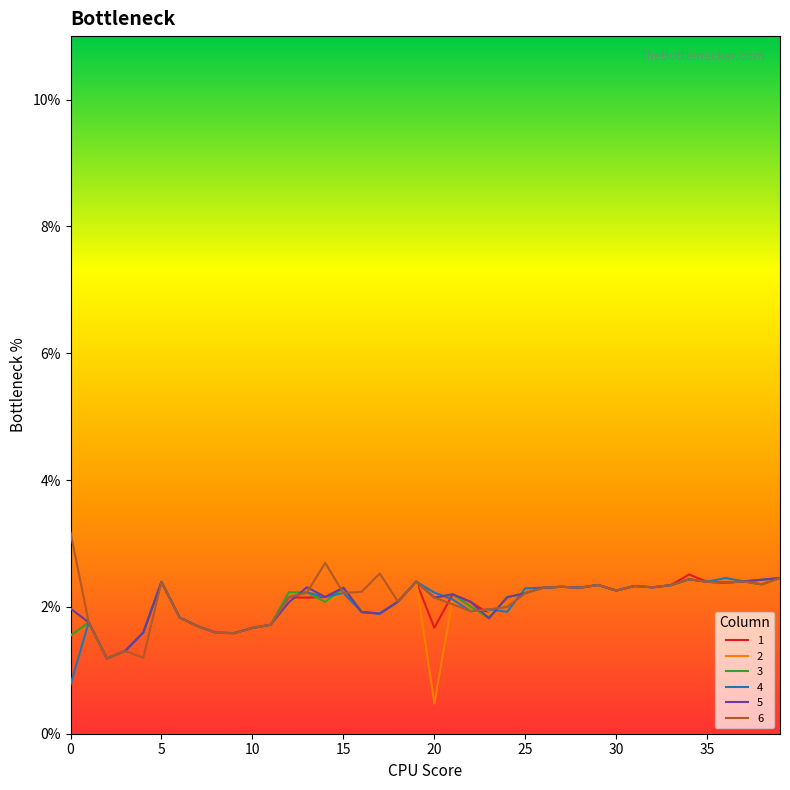

At how many categories does at least one series exceed 0?

40